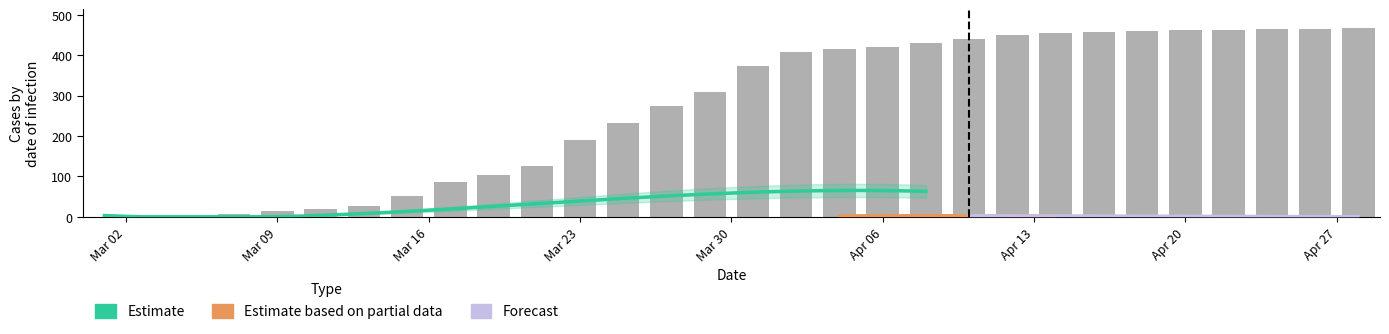

How many values in CH are above zero?

29